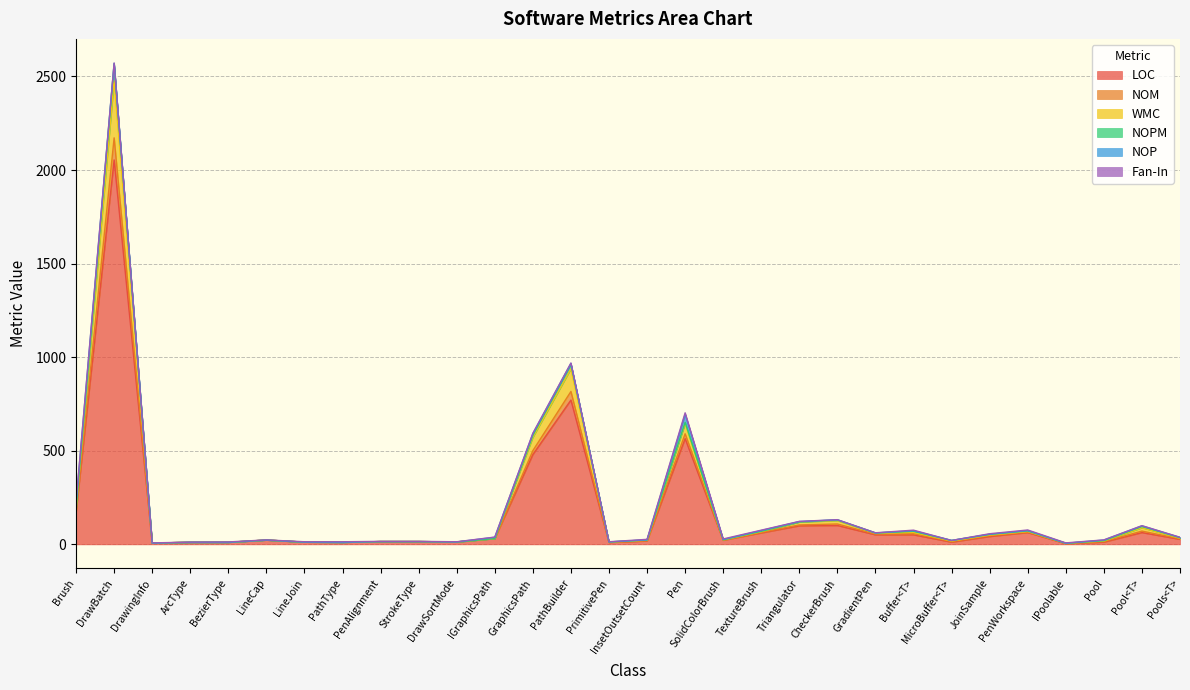

At which category is the sum across all series the highest?

DrawBatch